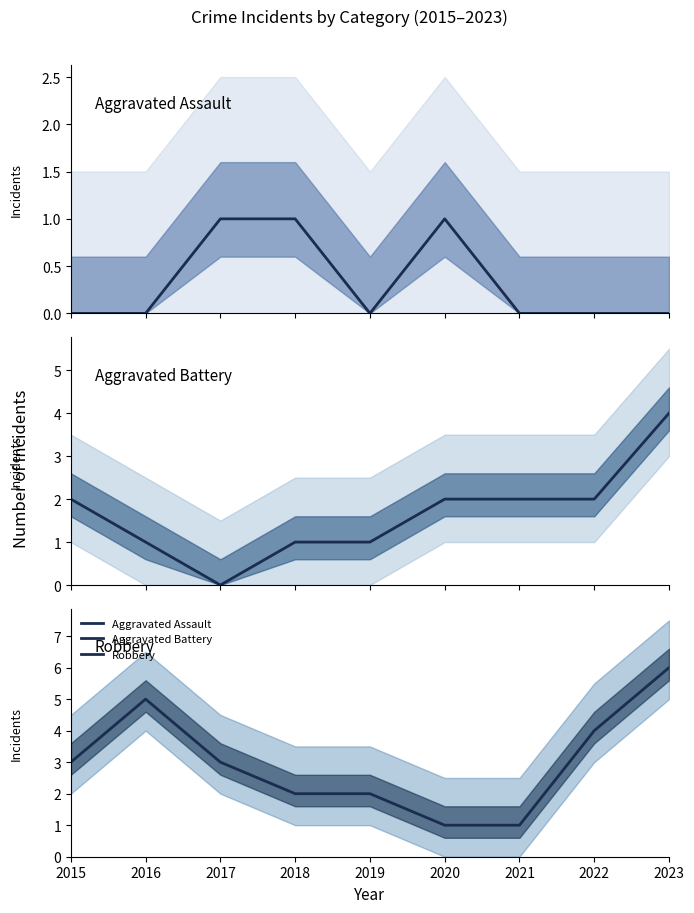

Which series changed the most between 2019 and 2022?

Robbery